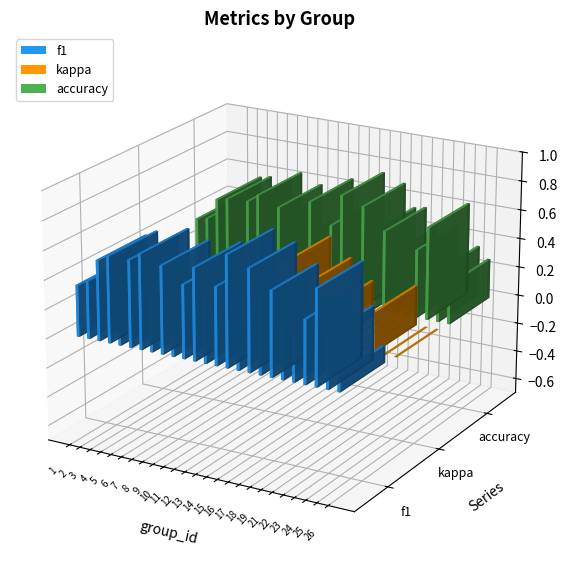

Reading left to right, extract all data points from this chart.

f1: 1=0.4	2=0.4	3=0.5	4=0.6	5=0.2	6=0.6	7=0.6	8=0.4	9=0.6	10=0.2	11=0.5	12=0.6	13=0.4	14=0.5	15=0.8	16=0.2	17=0.7	18=0.5	19=0.6	21=0.4	22=0.3	23=0.4	24=0.6	25=0.4	26=0.1
kappa: 1=0.1	2=-0.4	3=-0.0	4=0.1	5=-0.6	6=0.2	7=0.3	8=-0.0	9=0.1	10=-0.3	11=0.0	12=0.3	13=-0.1	14=0.0	15=0.5	16=-0.1	17=0.4	18=0.1	19=0.2	21=-0.1	22=-0.3	23=-0.1	24=0.3	25=0.0	26=0.0
accuracy: 1=0.4	2=0.4	3=0.6	4=0.6	5=0.1	6=0.6	7=0.6	8=0.5	9=0.6	10=0.3	11=0.3	12=0.7	13=0.4	14=0.5	15=0.8	16=0.3	17=0.7	18=0.5	19=0.6	21=0.4	22=0.3	23=0.5	24=0.6	25=0.3	26=0.3